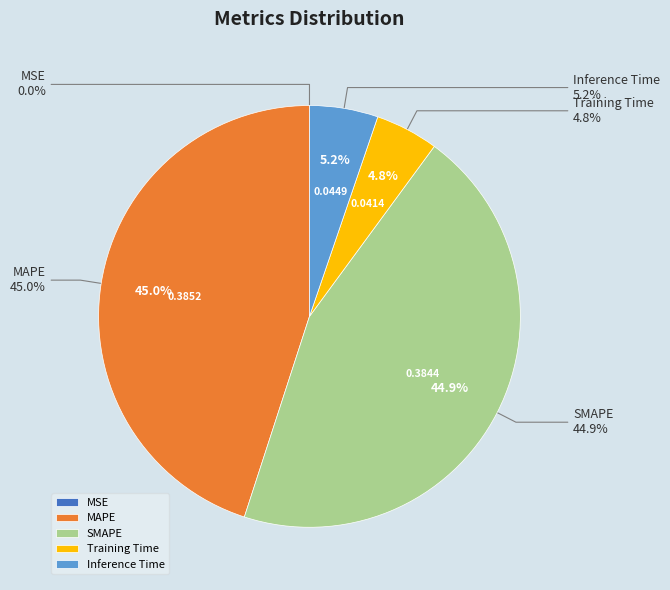

Does any single category account for the majority?

No